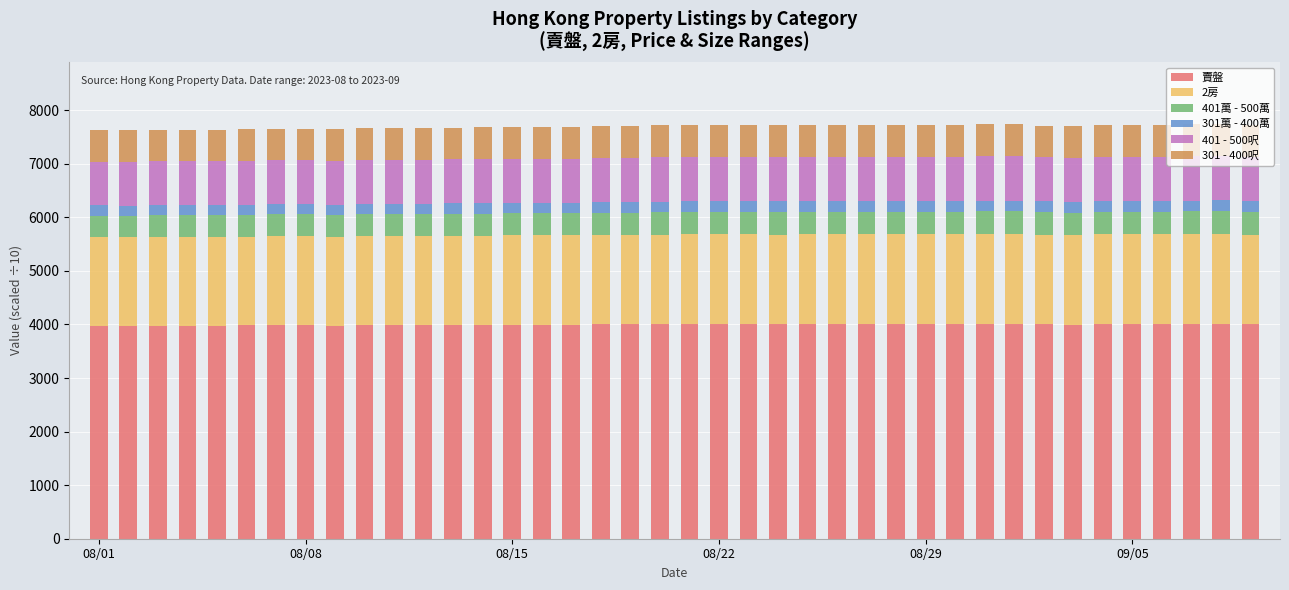

What is the highest value of the 賣盤 series?

4014.8